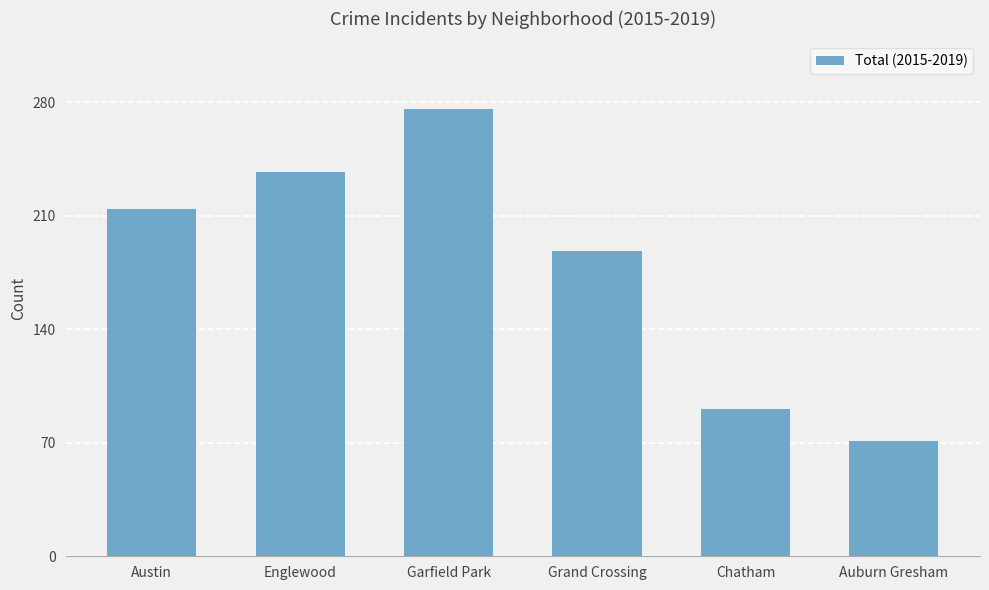

Rank the categories by value from highest to lowest.

Garfield Park, Englewood, Austin, Grand Crossing, Chatham, Auburn Gresham